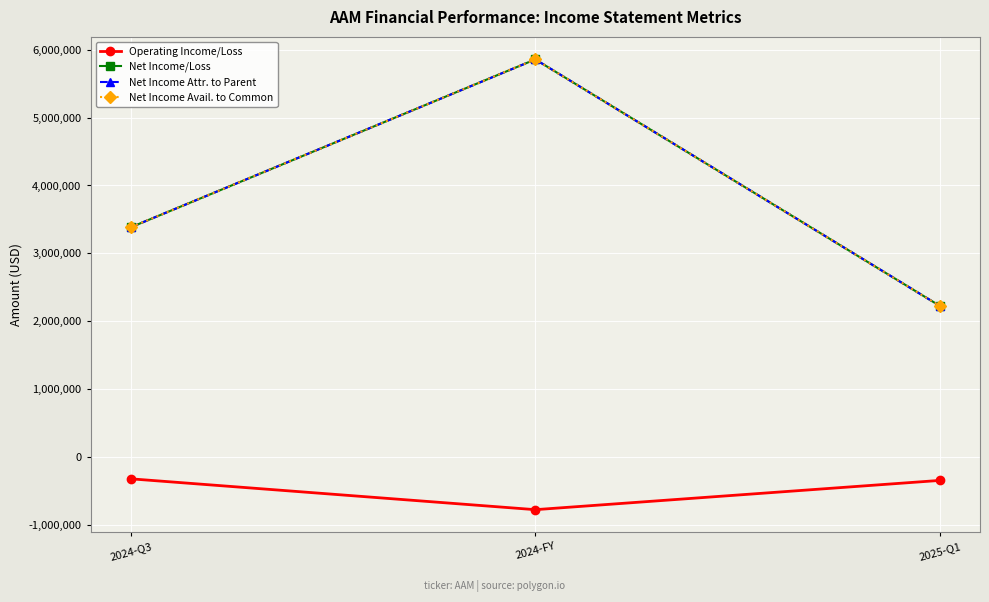

Is this an area chart (filled region under the line)?

No